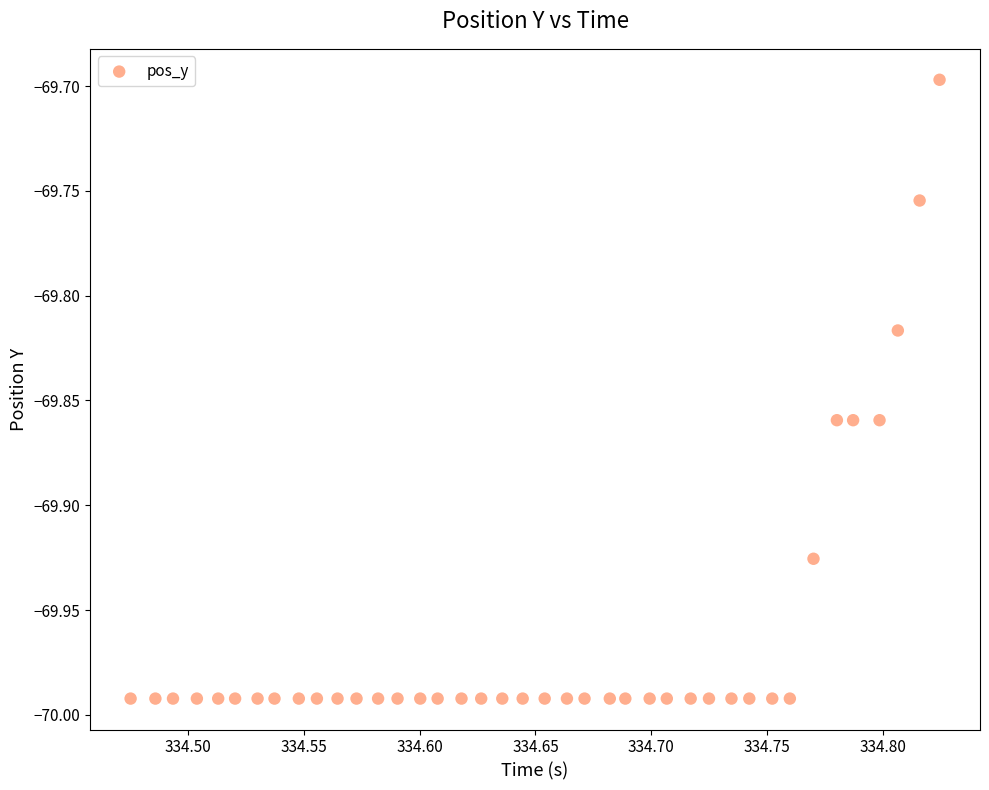

What is the range of X values (max minus min)?

0.3